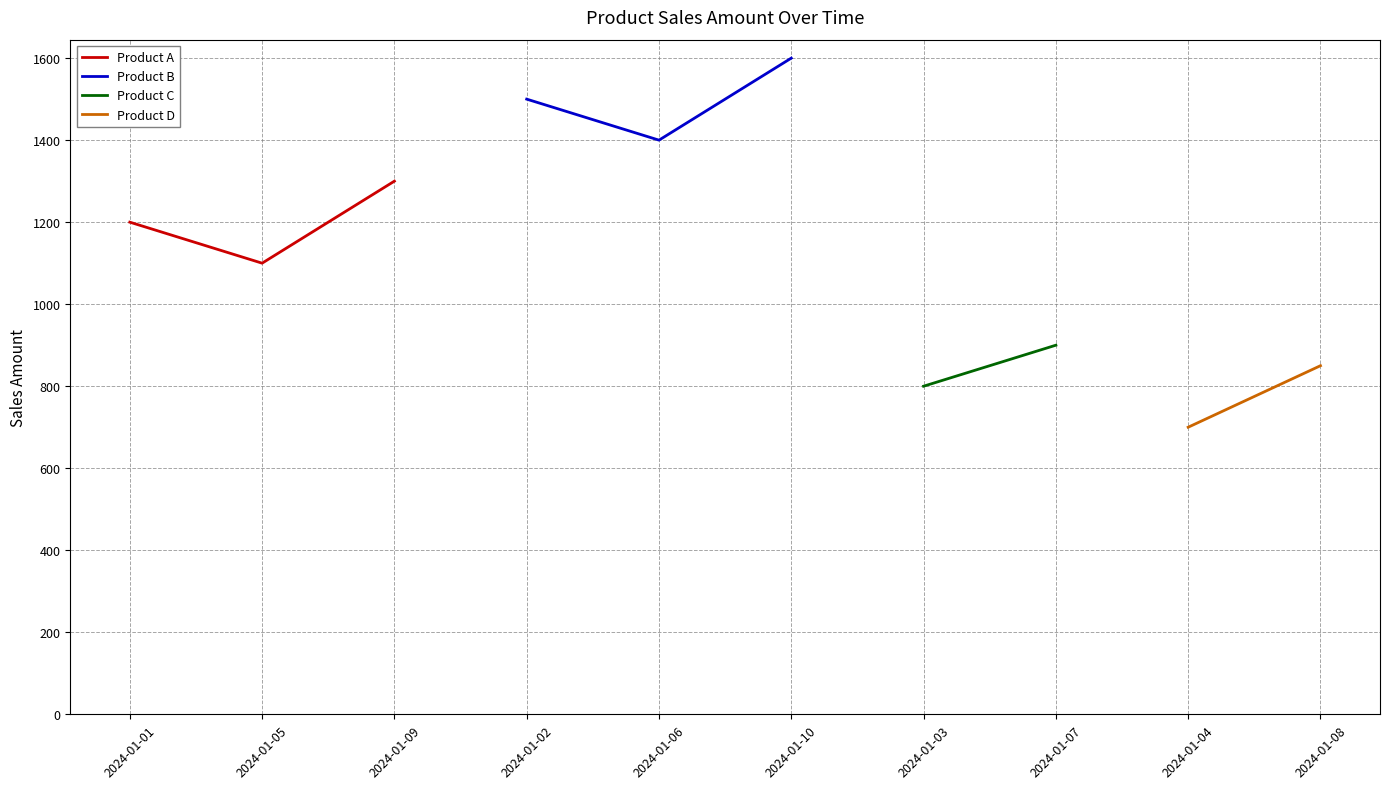

What is the difference between the maximum and minimum values in the Product B series?

200